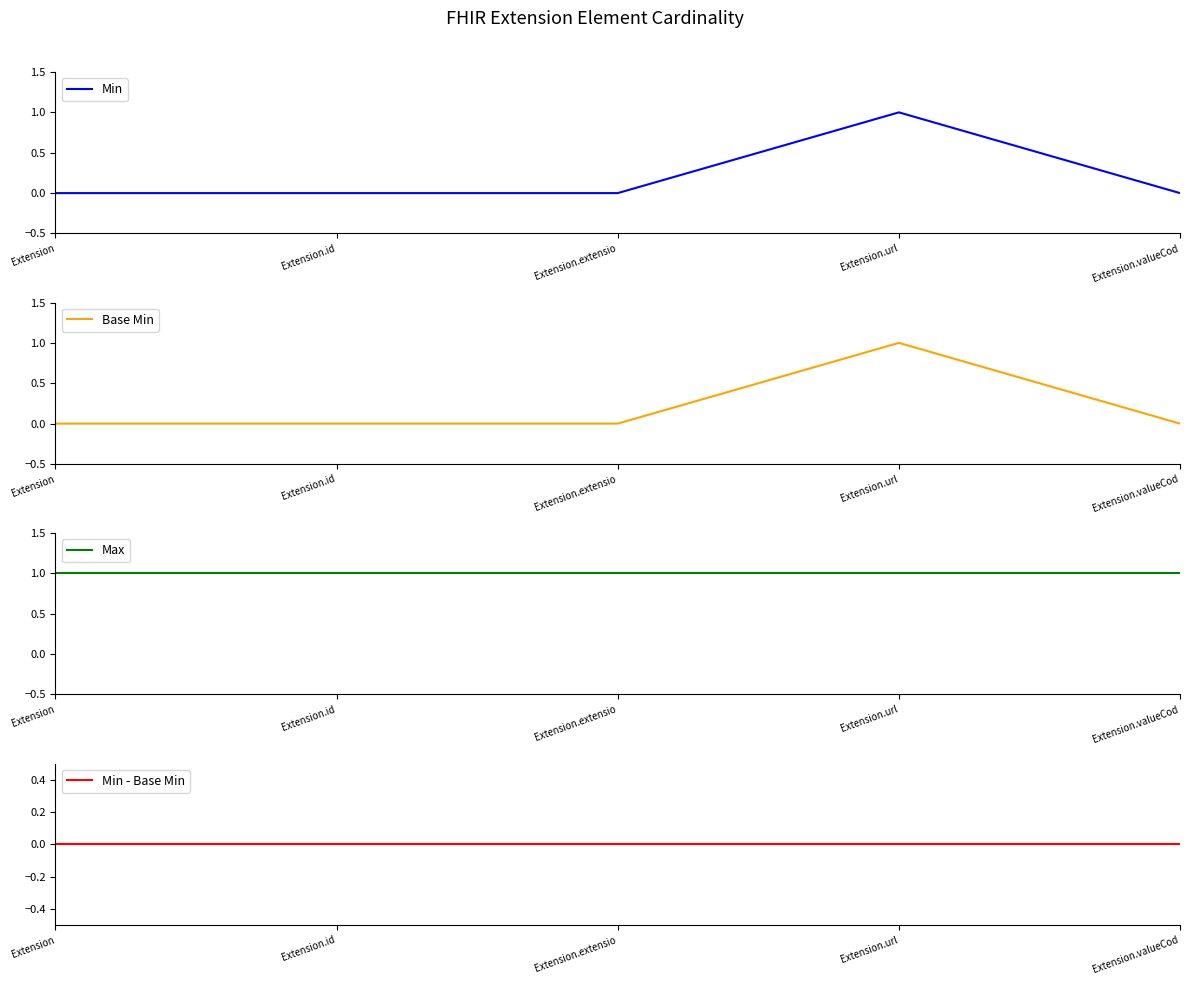

True or false: Base Min and Max intersect in this chart.

False